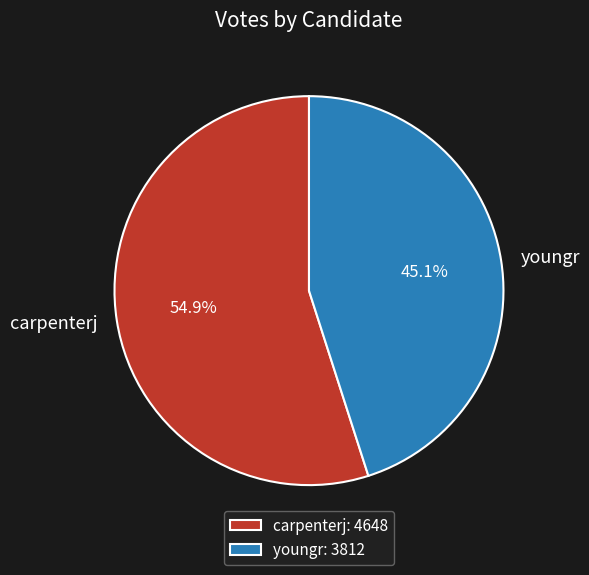

Approximately how many times larger is the value at carpenterj compared to youngr?

1.2